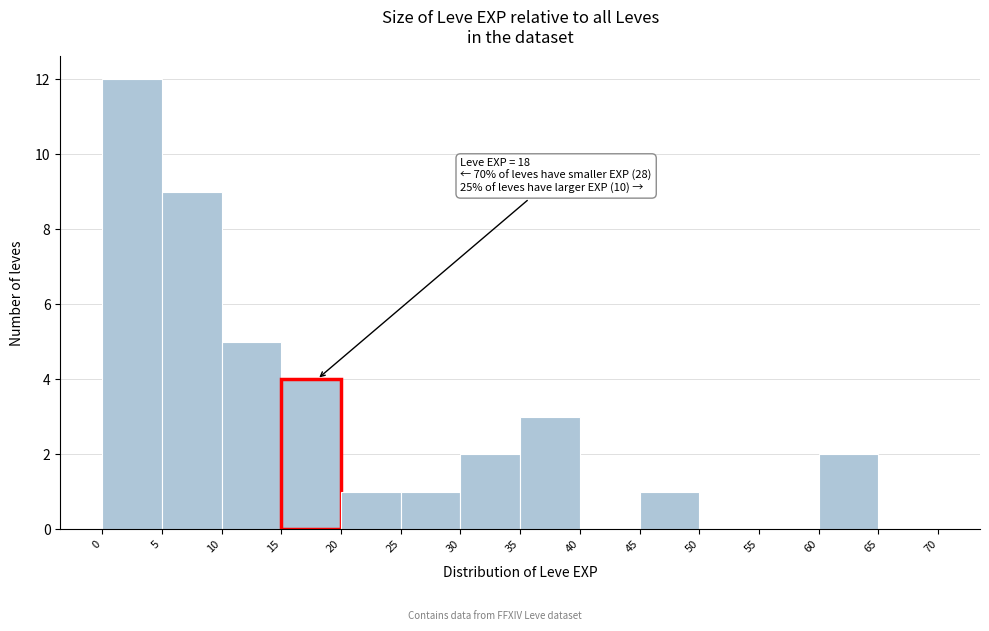

Over which range of the x-axis is the bar tallest?

0 to 5